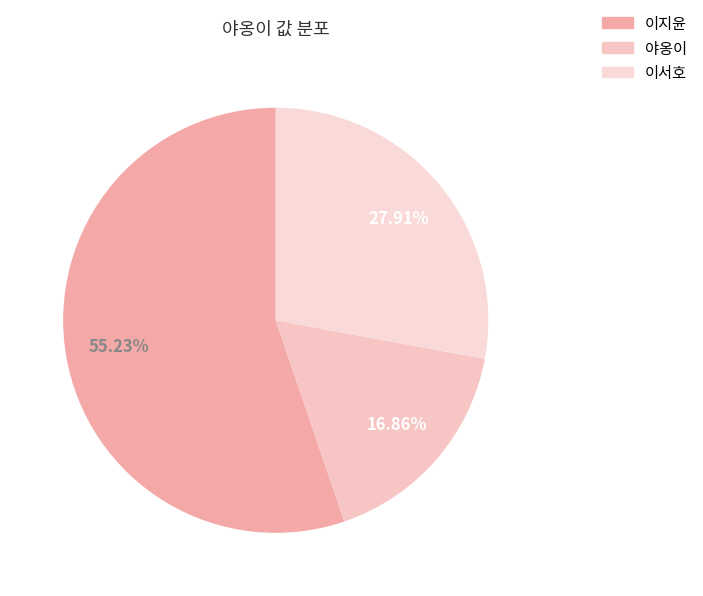

To the nearest percent, what is the average slice percentage?

33%